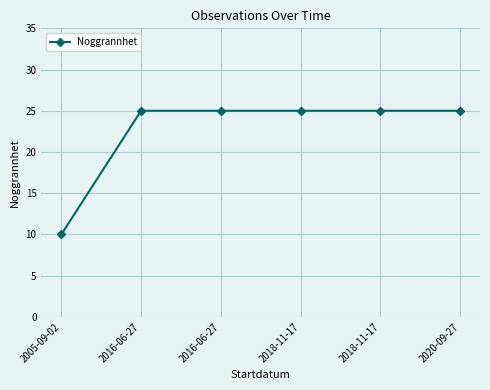

The value at 2016-06-27 is 25. True or false?

True